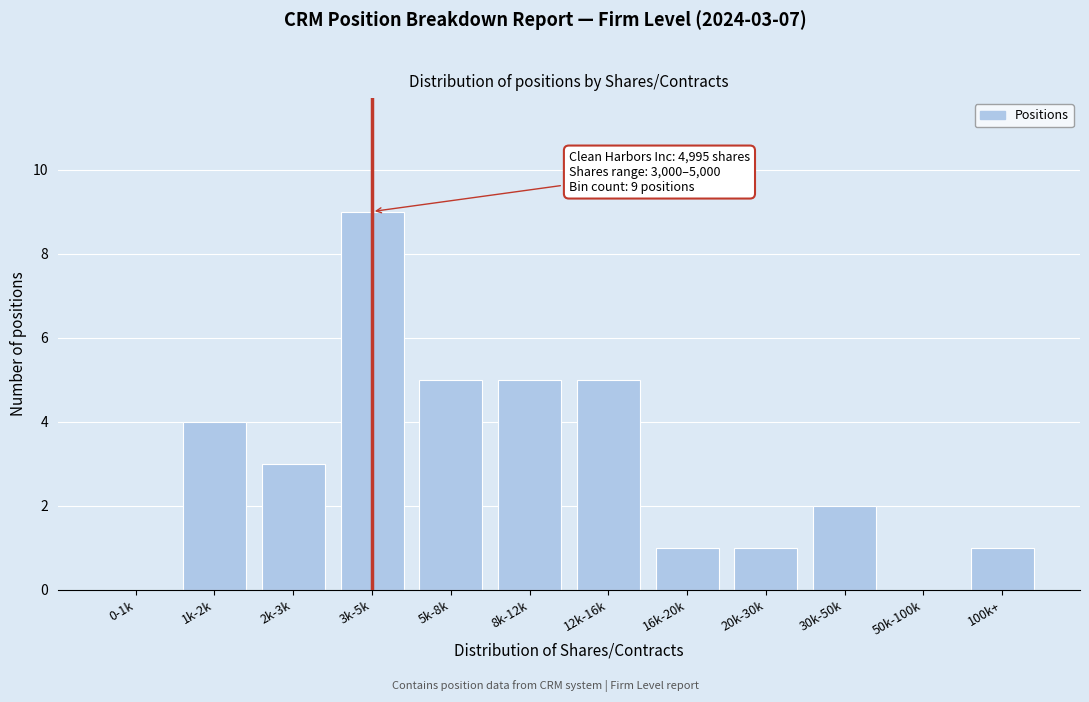

Reading left to right, list all the values displayed in this chart.

0-1k=0	1k-2k=4	2k-3k=3	3k-5k=9	5k-8k=5	8k-12k=5	12k-16k=5	16k-20k=1	20k-30k=1	30k-50k=2	50k-100k=0	100k+=1